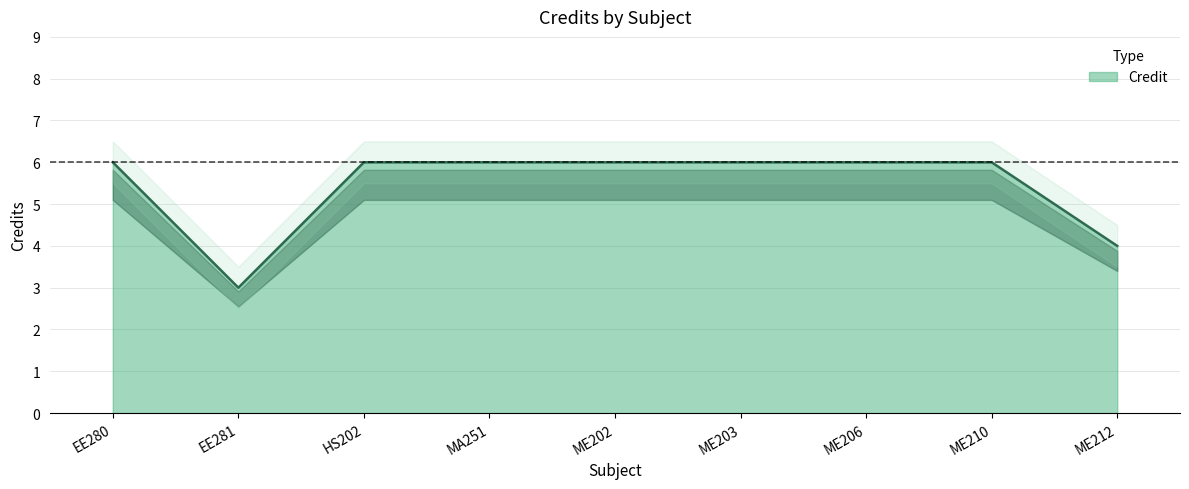

What position from the right is ME202?

5